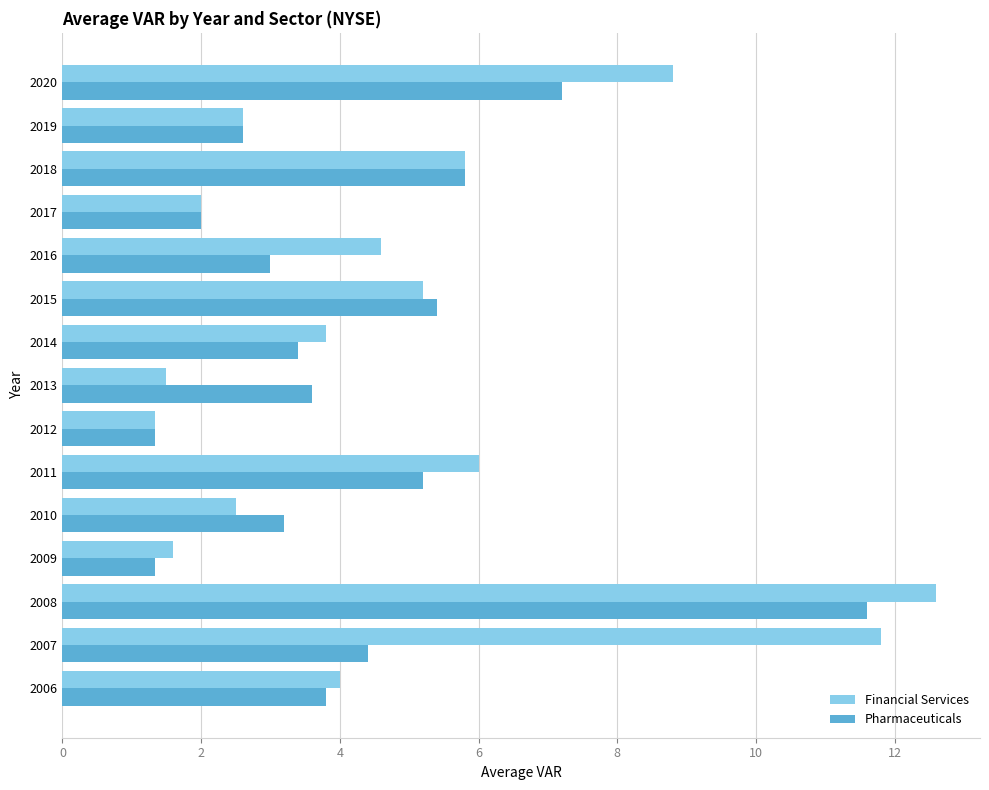

What is the minimum value for Financial Services?

1.3